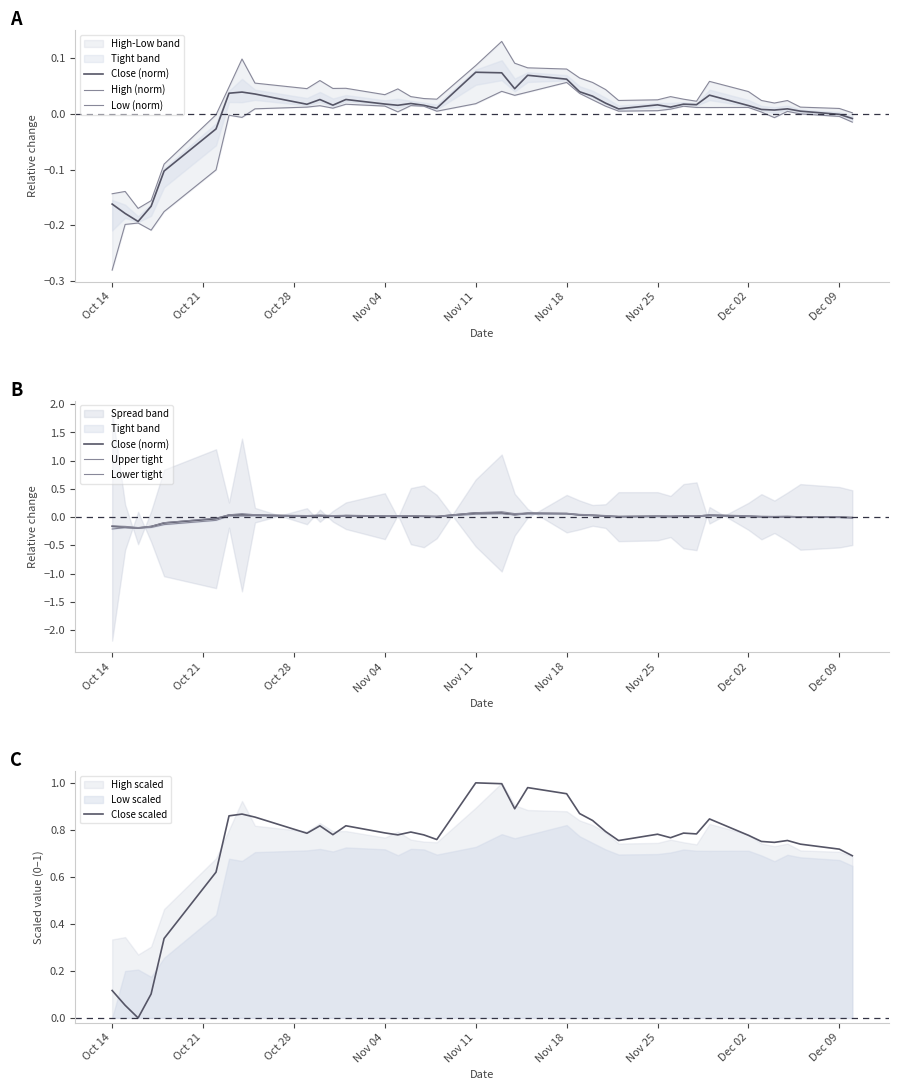

What is the highest value of the Close scaled series?

1.0